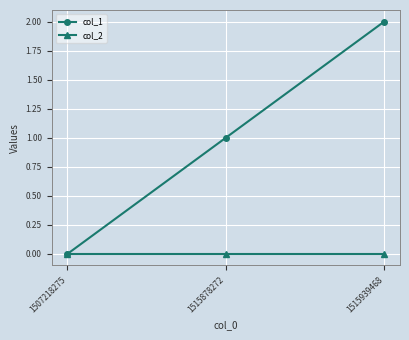

Rank the series at 1515878272 from lowest to highest value.

col_2, col_1